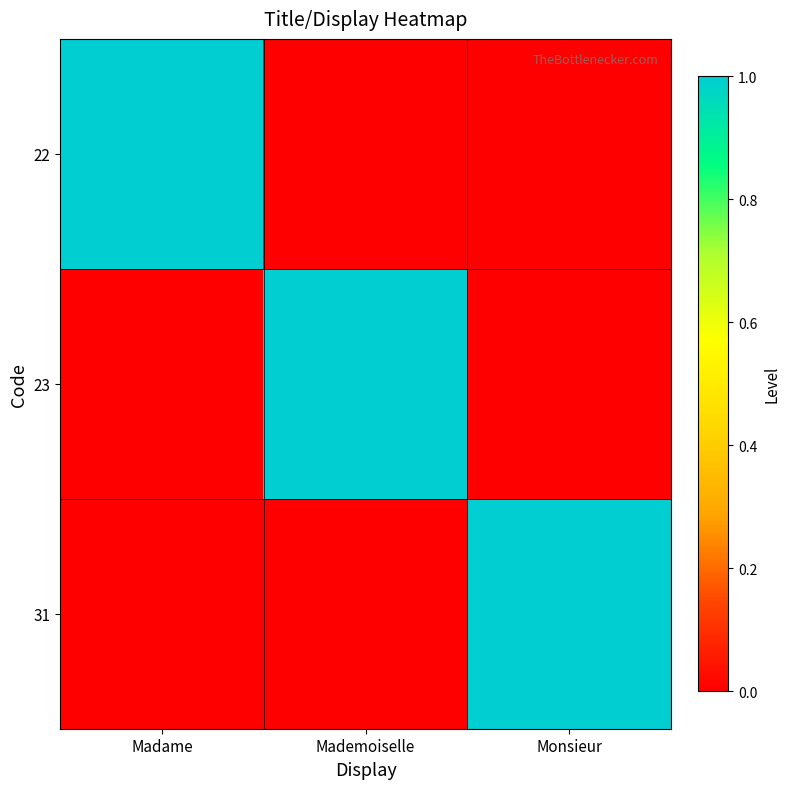

What is the total value across all series at Madame?

1